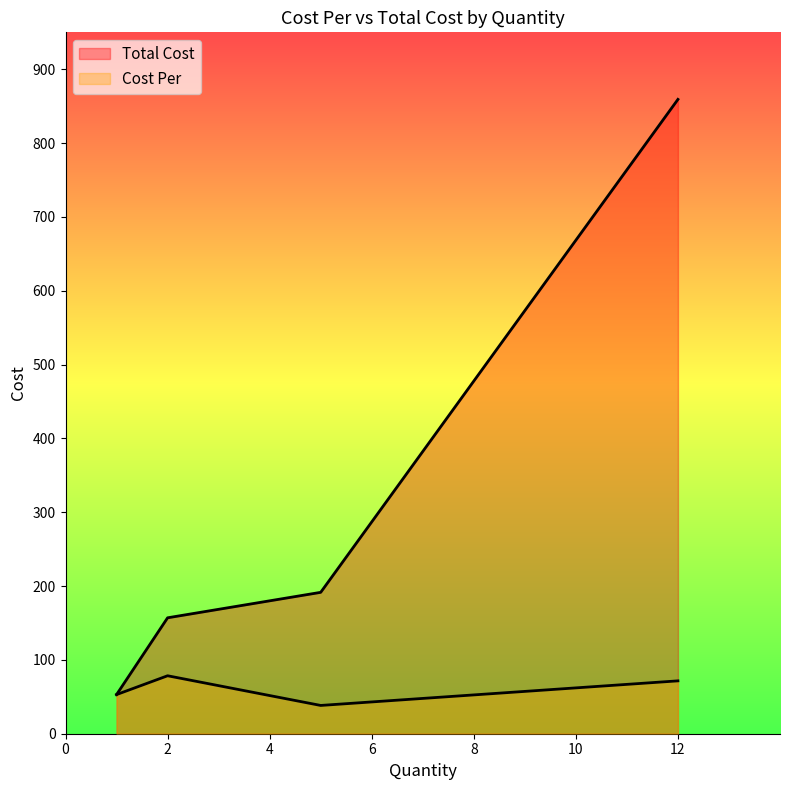

How many lines are shown in the chart?

2